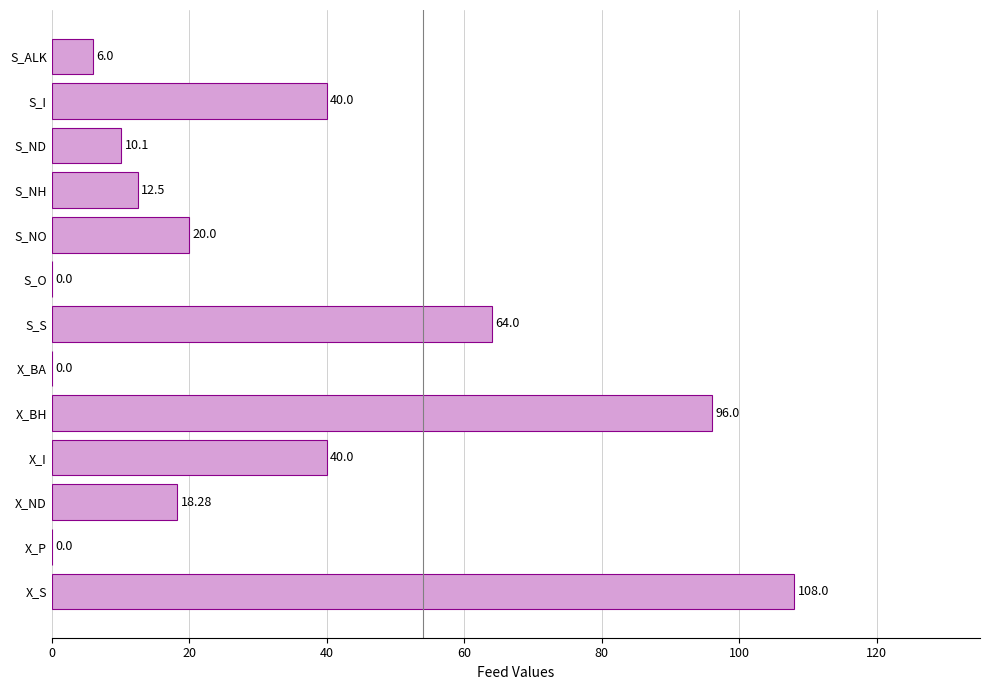

Between X_ND and S_I, which is larger?

S_I